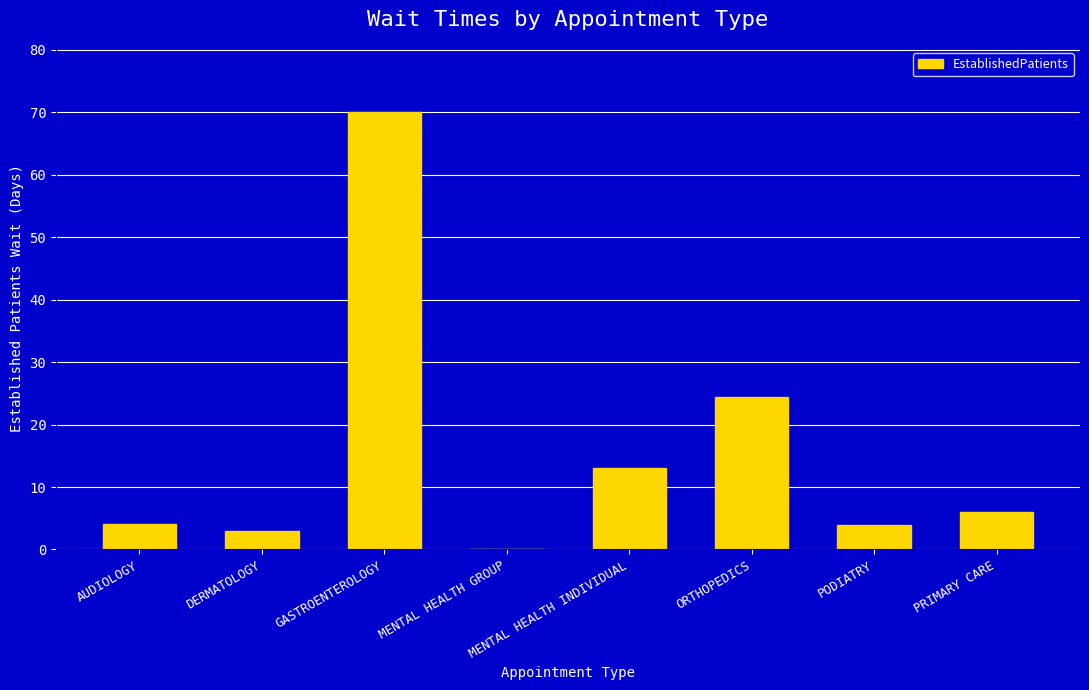

The value at AUDIOLOGY is 4.0. True or false?

True